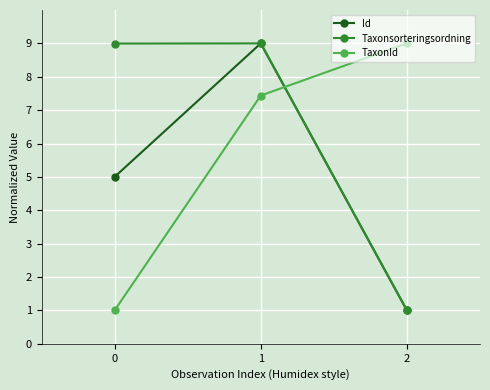

Reading left to right, extract all data points from this chart.

Id: 0=5.0	1=9.0	2=1.0
Taxonsorteringsordning: 0=9.0	1=9.0	2=1.0
TaxonId: 0=1.0	1=7.4	2=9.0